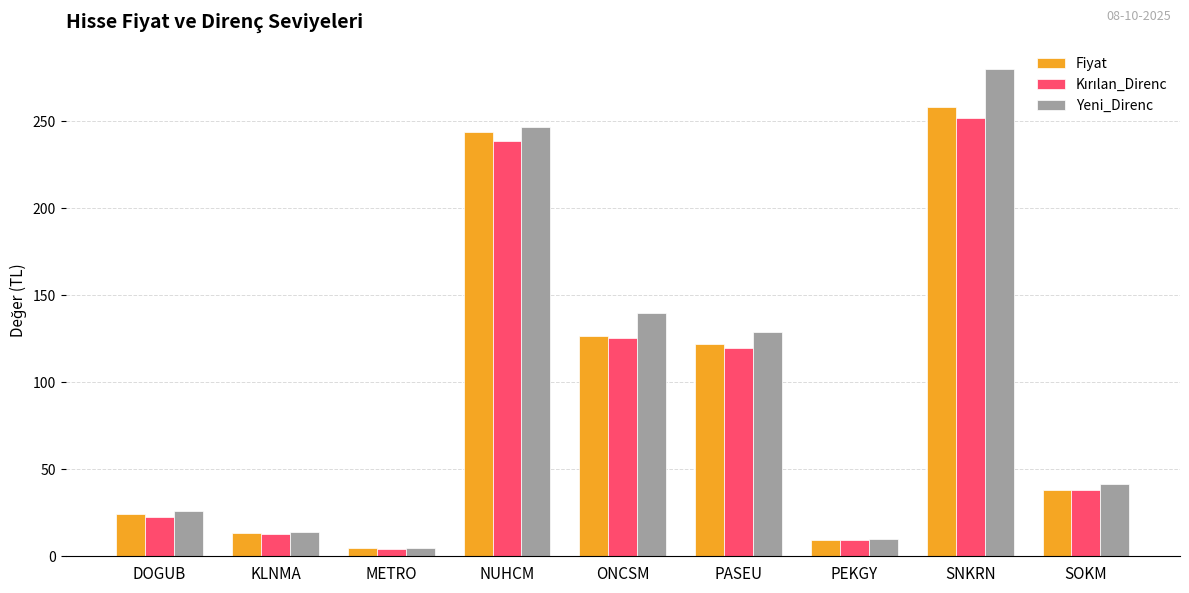

Which series has the largest total across all categories?

Yeni_Direnc